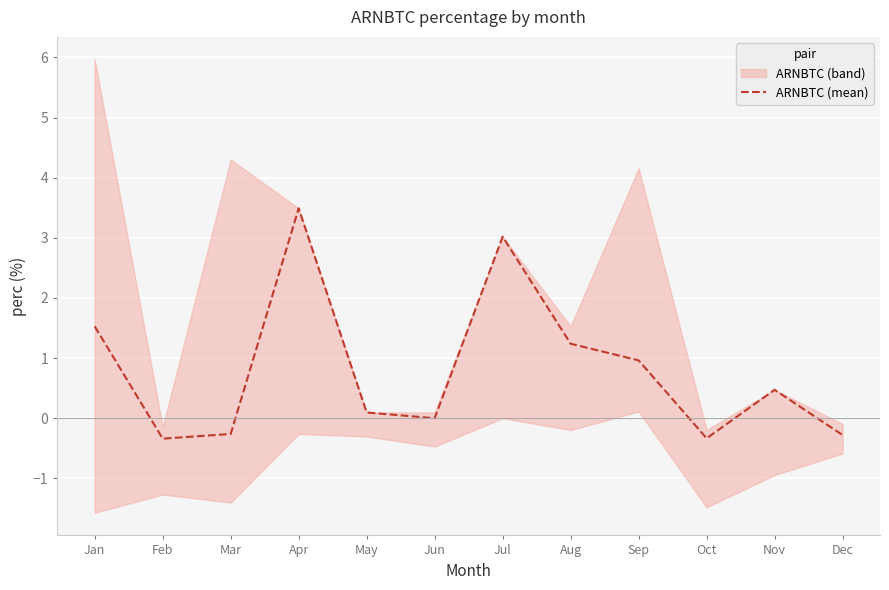

How many points are lower than both their immediate neighbors (excluding endpoints)?

3